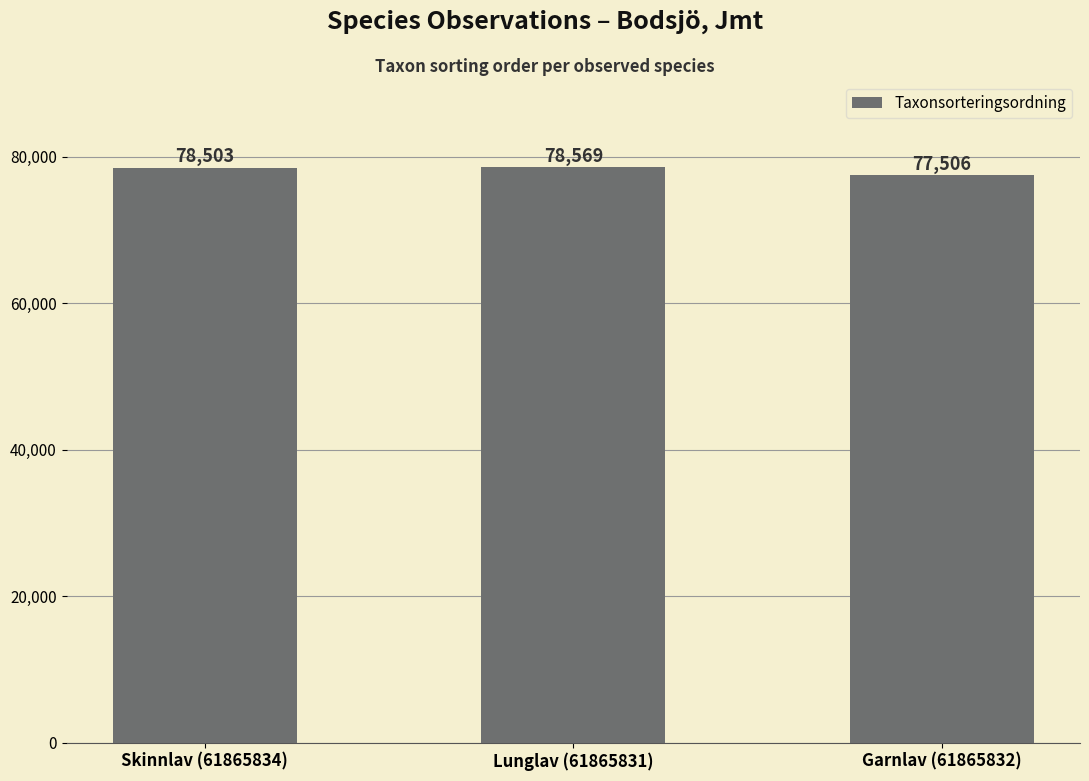

What is the greatest value displayed?

78569